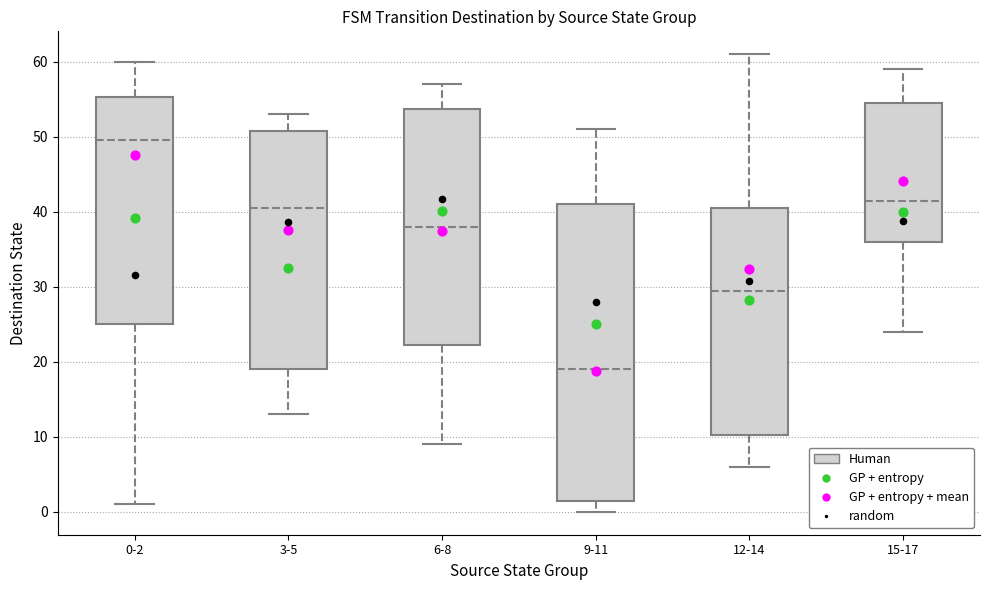

Which box's median line is the highest?

0-2